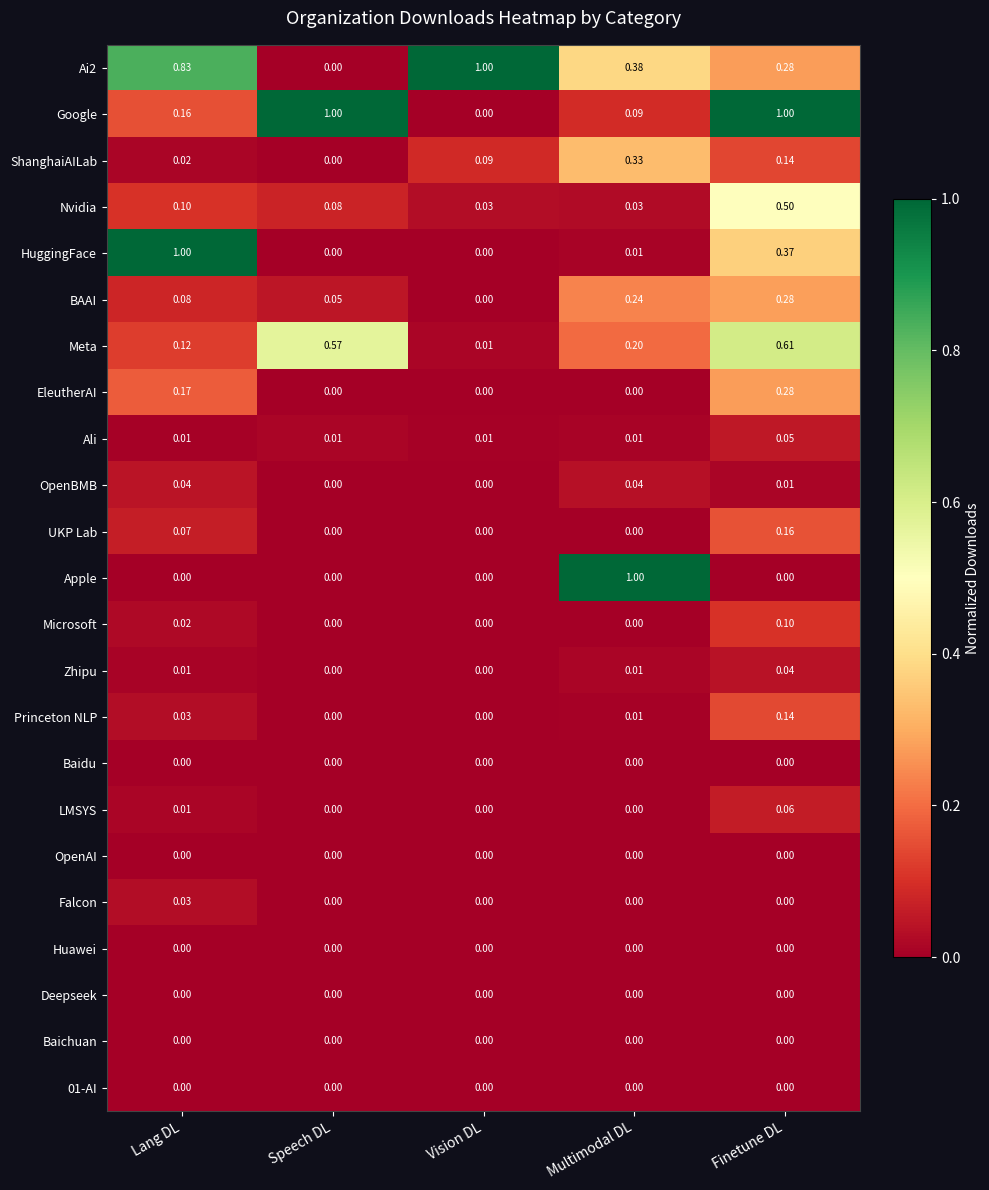

Between Lang DL and Finetune DL, which series saw the biggest shift?

Google